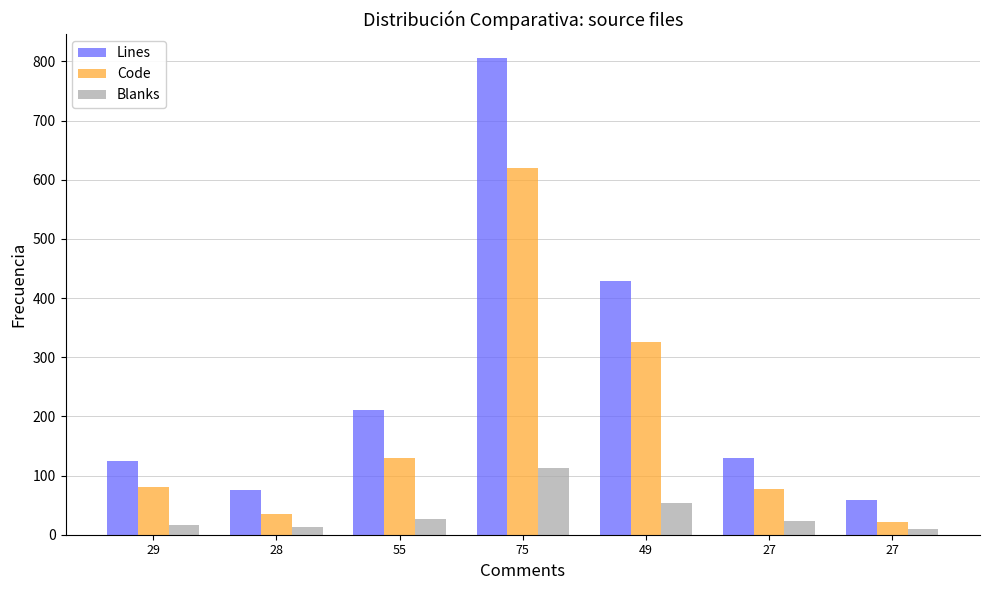

What is the sum of the Code values at 27 and 55?

208